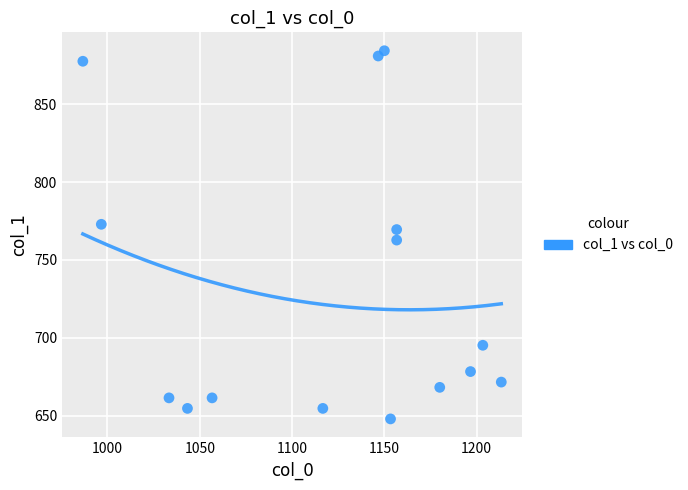

What is the range of X values (max minus min)?

226.7